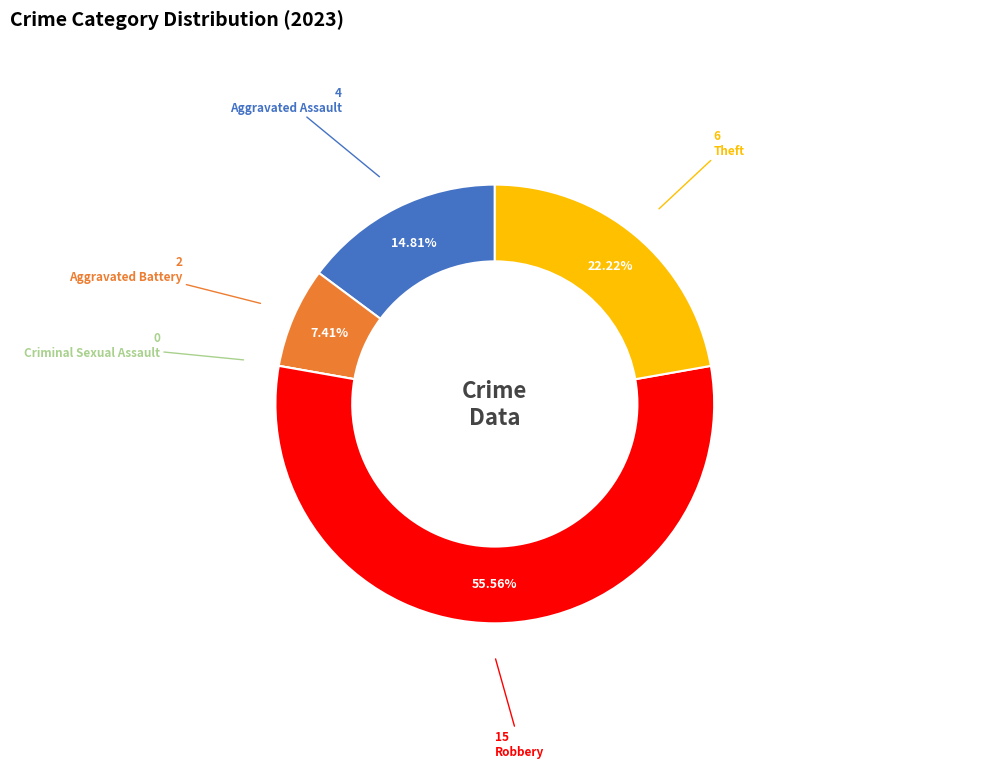

To the nearest percent, what is the difference between the largest and smallest slice percentages?

56%